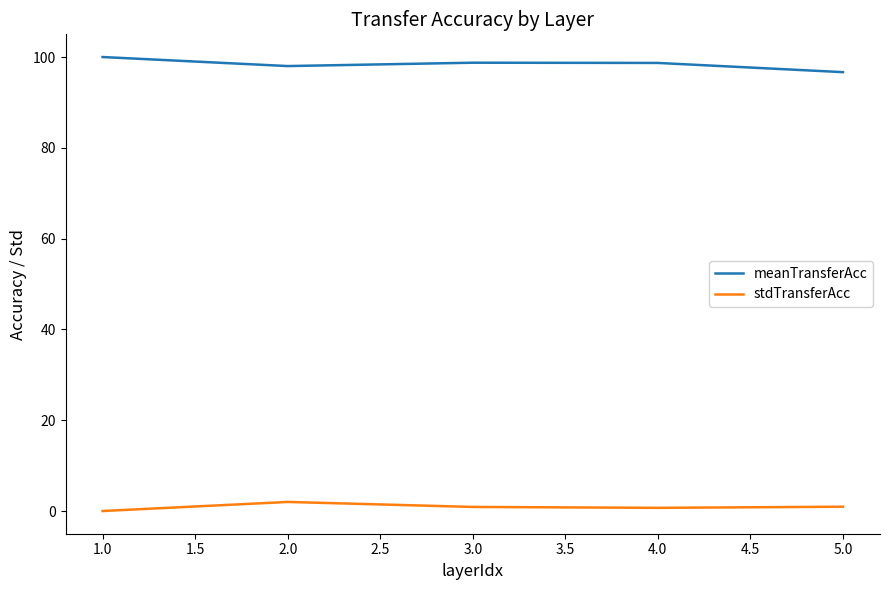

What is the difference between the maximum and minimum values in the meanTransferAcc series?

3.3